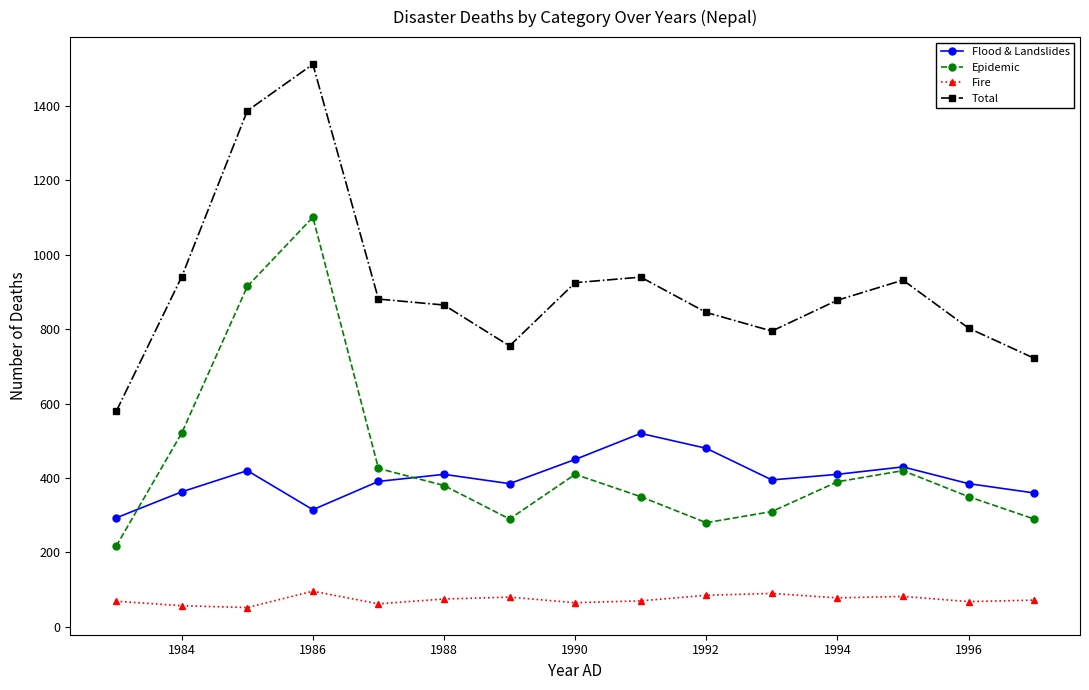

True or false: Total and Epidemic intersect in this chart.

False